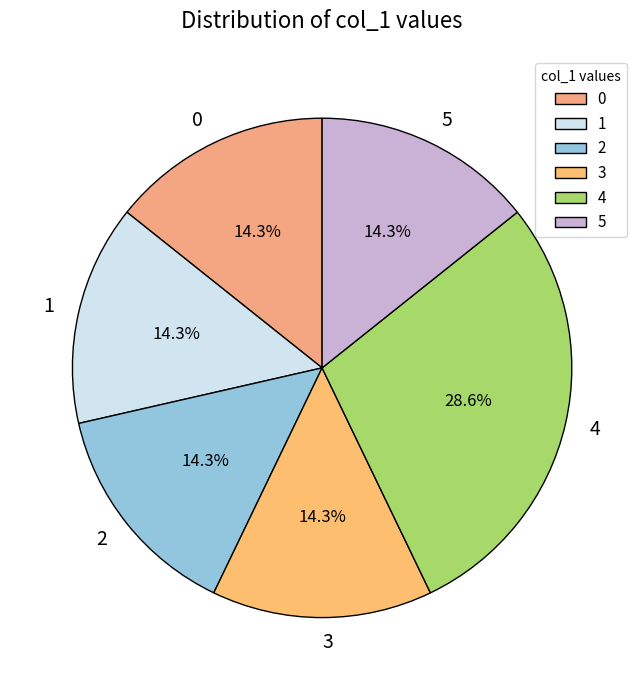

Combined, do 5 and 4 account for over 50%?

No